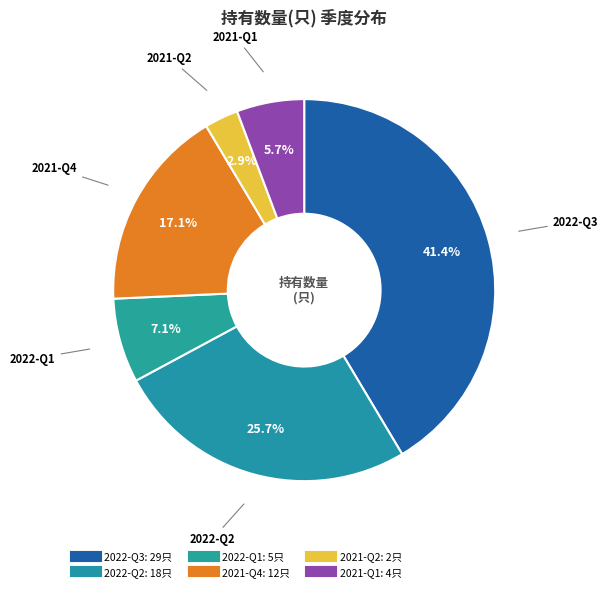

Between 2022-Q2 and 2022-Q1, which is larger?

2022-Q2